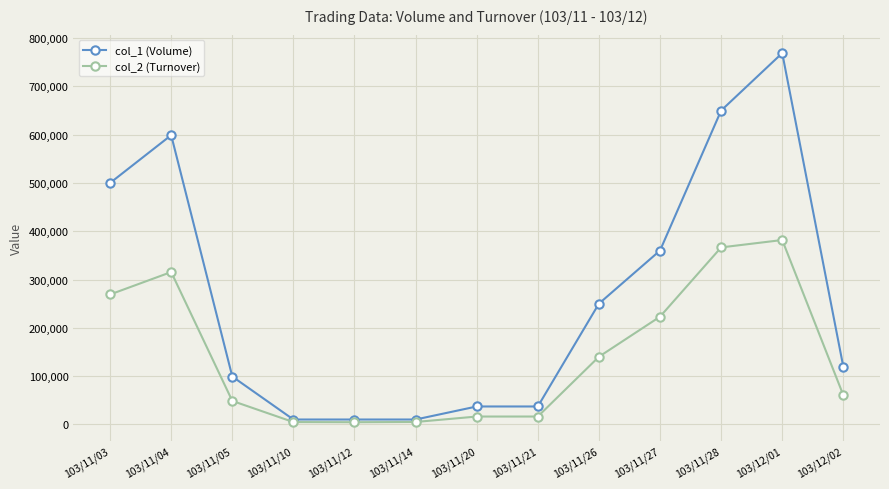

Which label corresponds to the largest value in the chart?

103/12/01